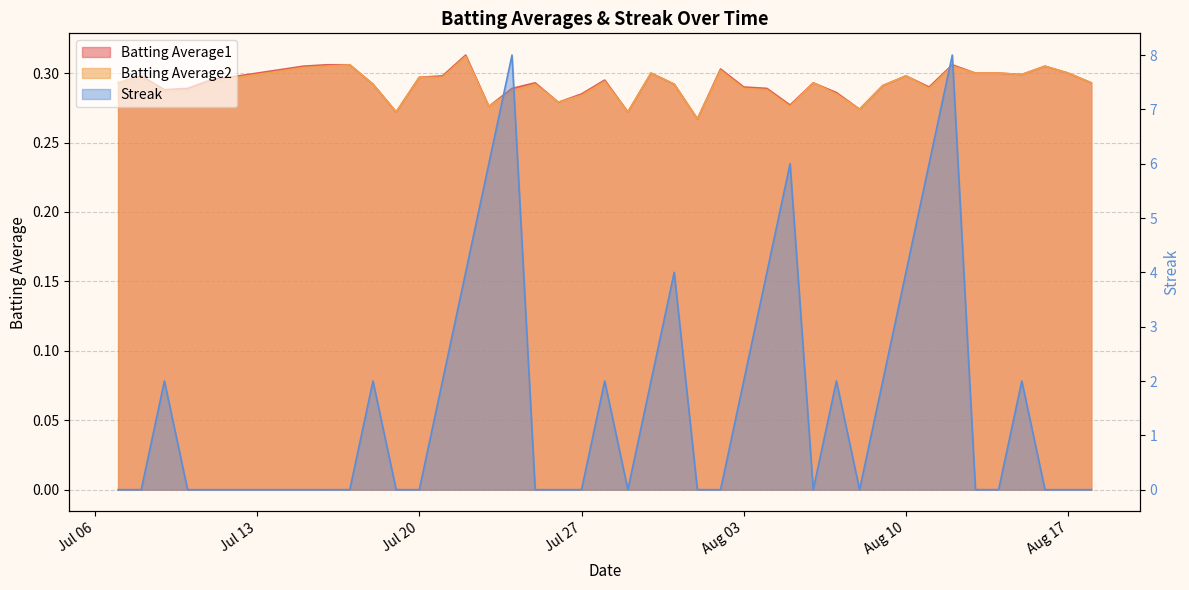

Which label corresponds to the smallest value in the chart?

2010-07-07